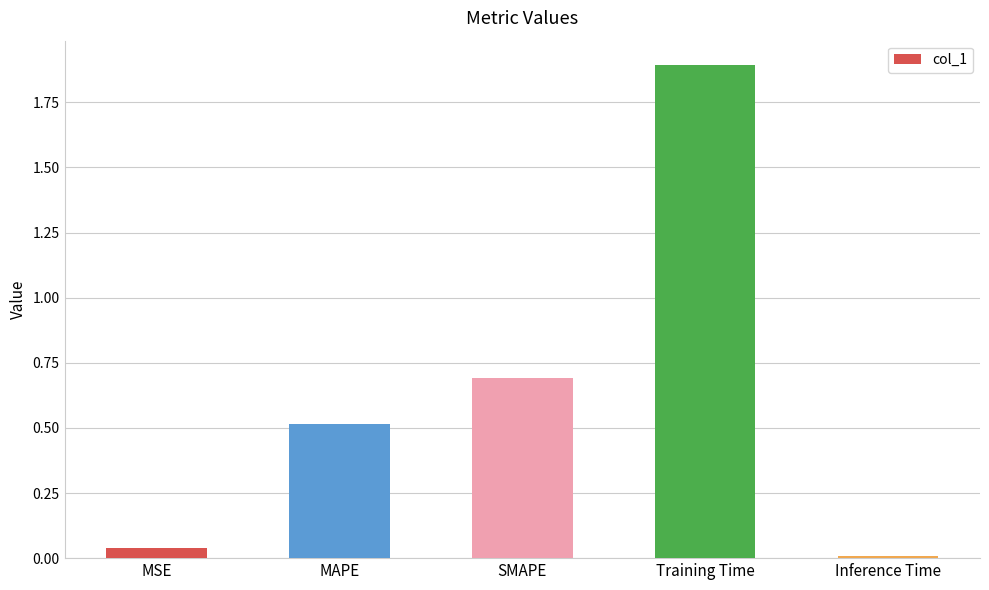

What is the average value?

0.6